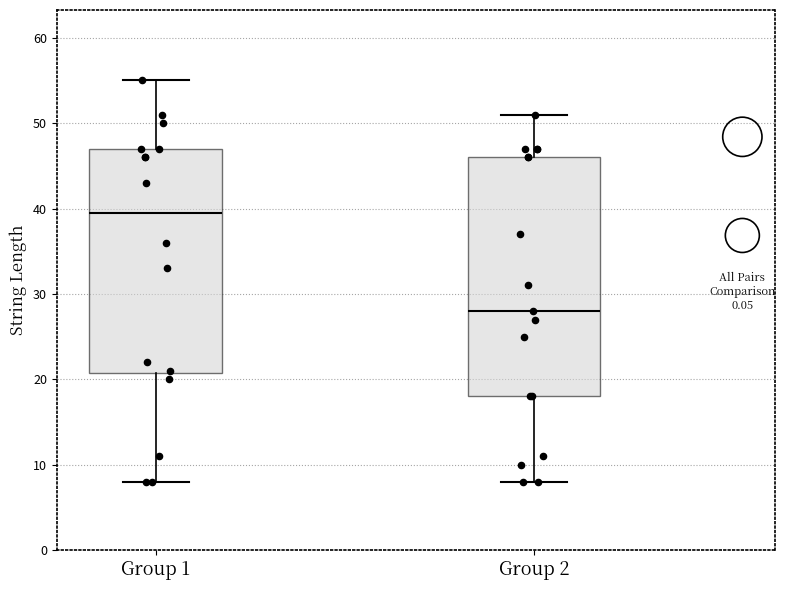

Comparing the boxes themselves (not the whiskers), which one is the tallest?

Group 2